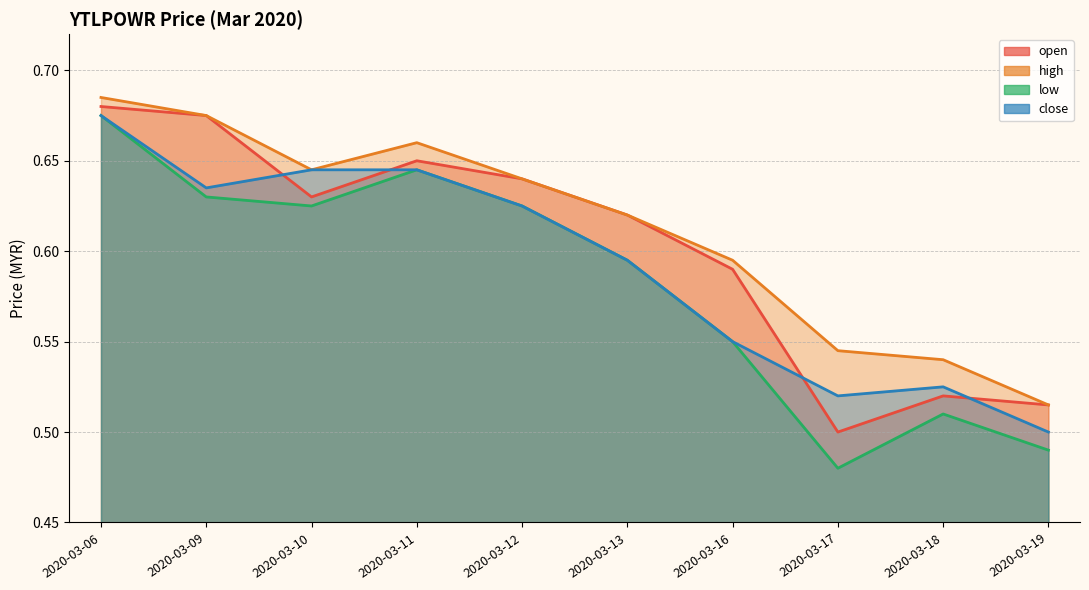

At how many categories does at least one series exceed 0?

10